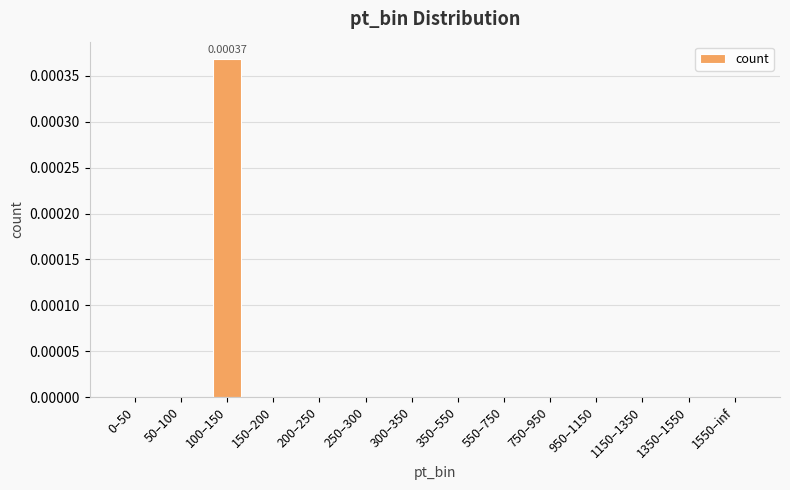

How many distinct data groups are displayed?

1